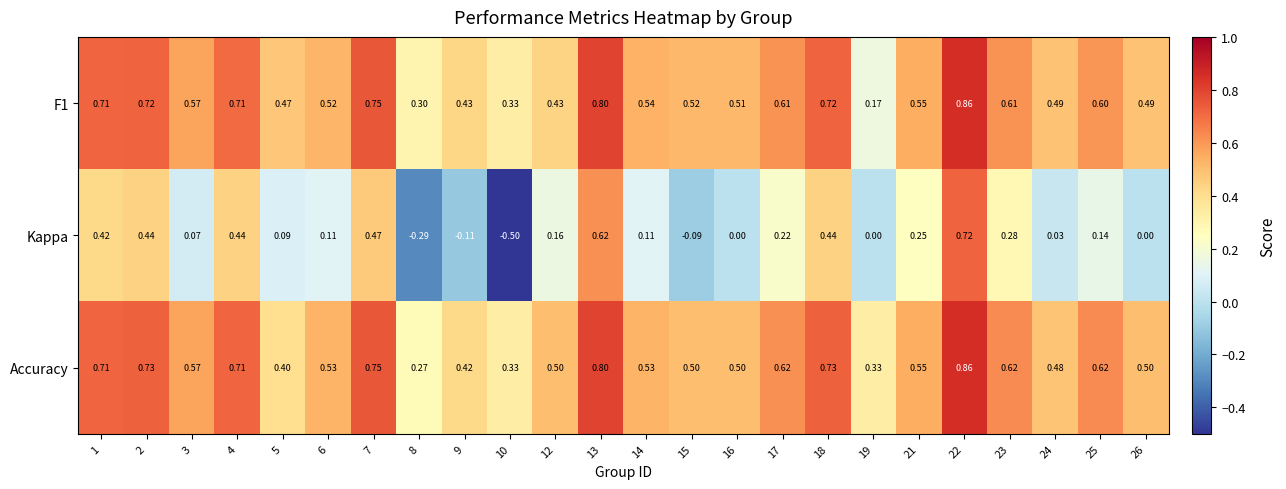

How many negative values does the Kappa series have?

4